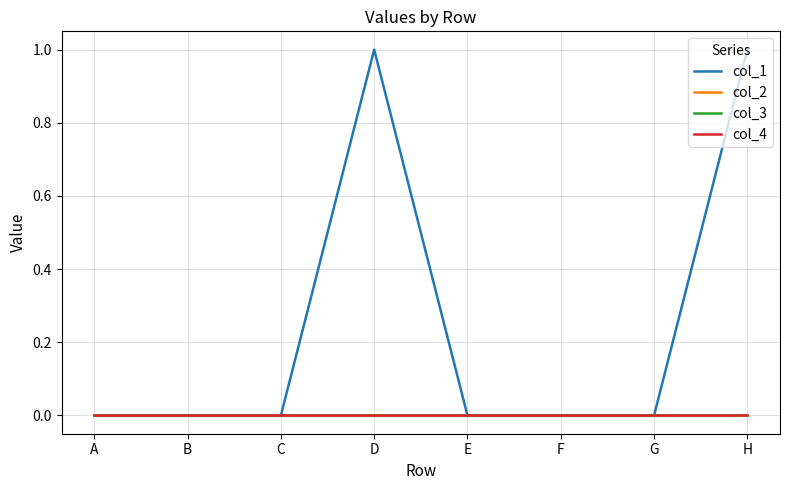

True or false: col_2 and col_3 intersect in this chart.

False